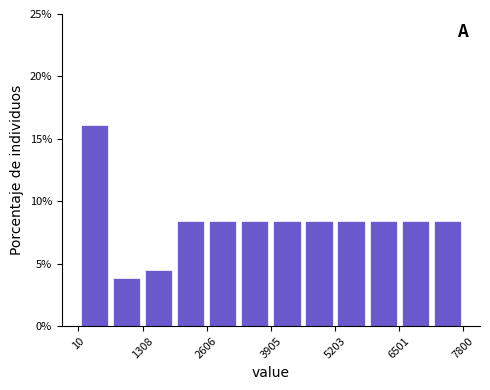

Read against the x-axis, roughly where is the centre of the tallest bar?

400